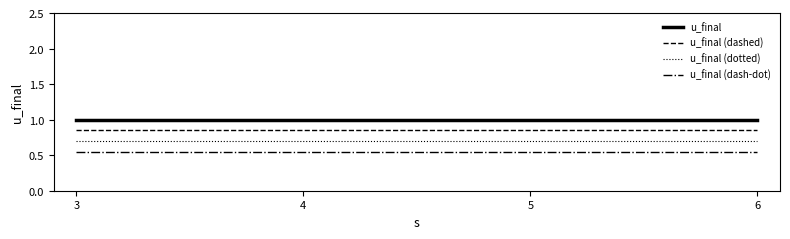

The value of u_final (dotted) at 4 is 0.4. True or false?

False